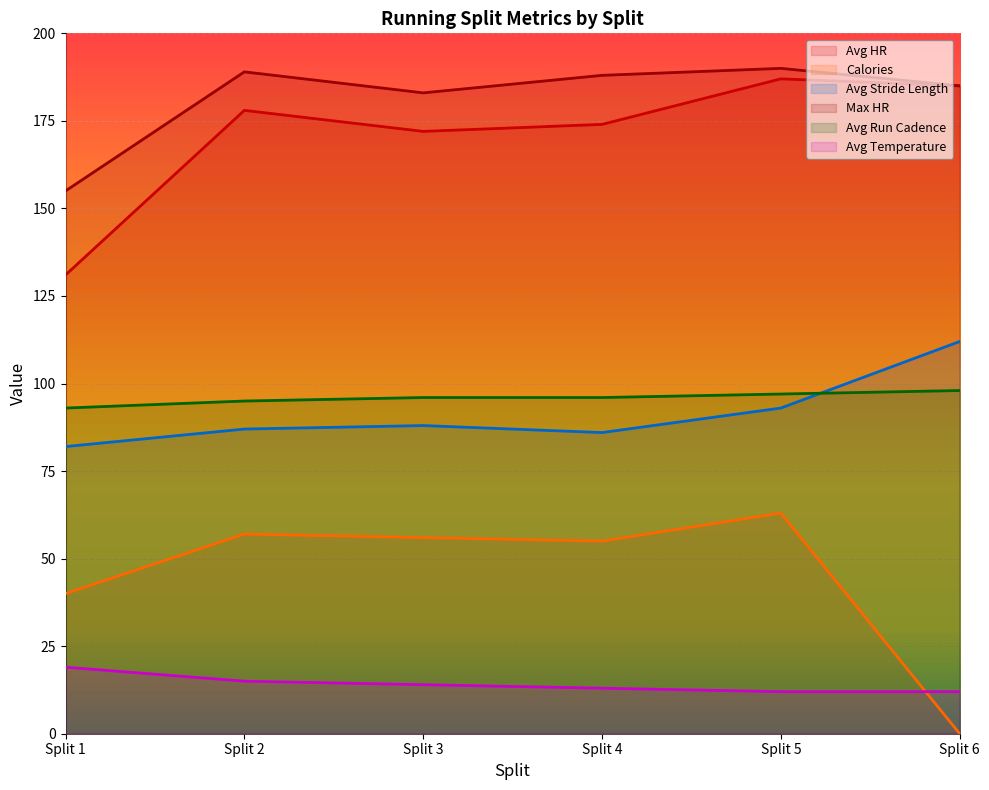

Where does the Avg HR series first go above 178?

Split 5